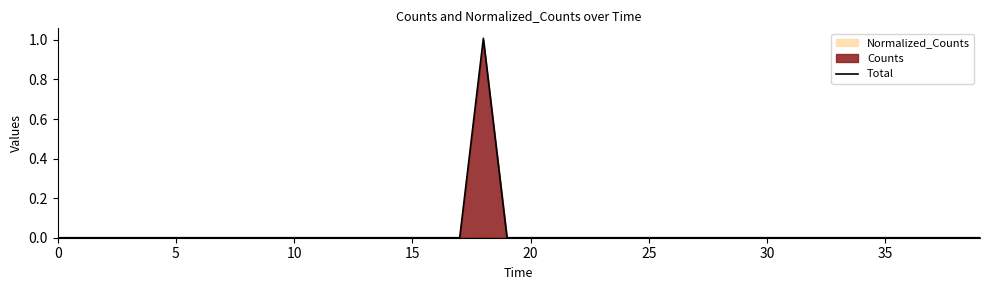

At which category does the chart reach its peak across all series?

18